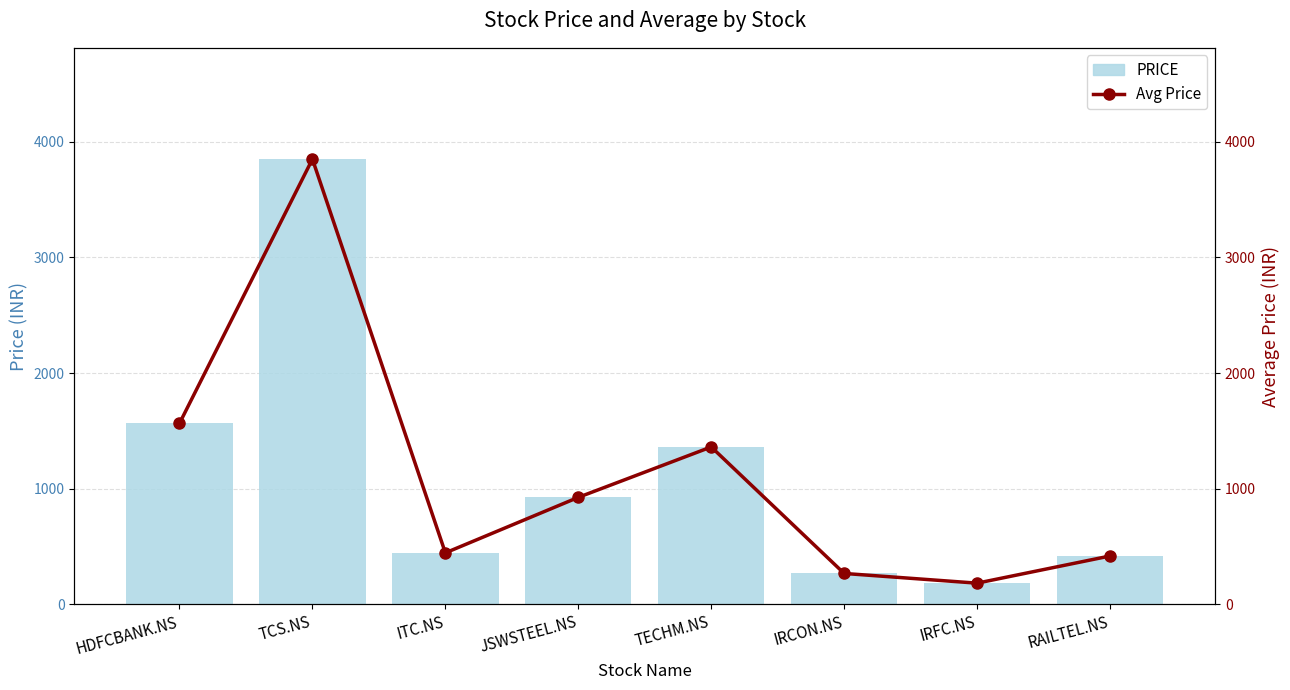

What is the sum of all Avg Price values?

9014